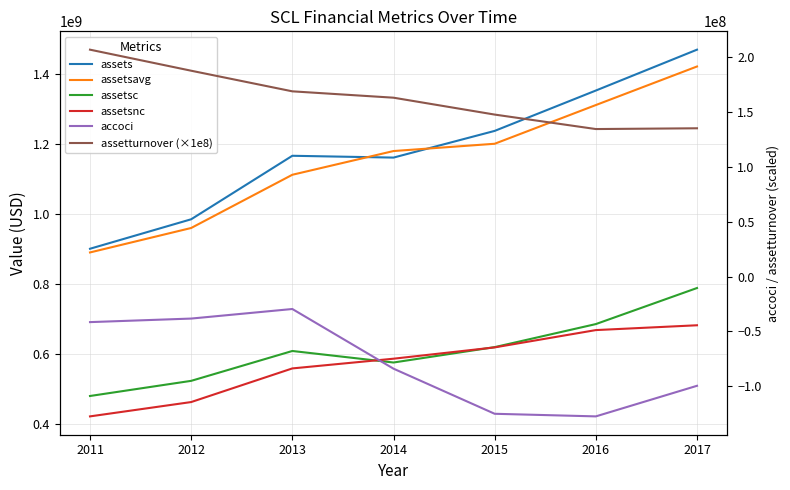

What is the maximum value for assetsc?

788736000.0